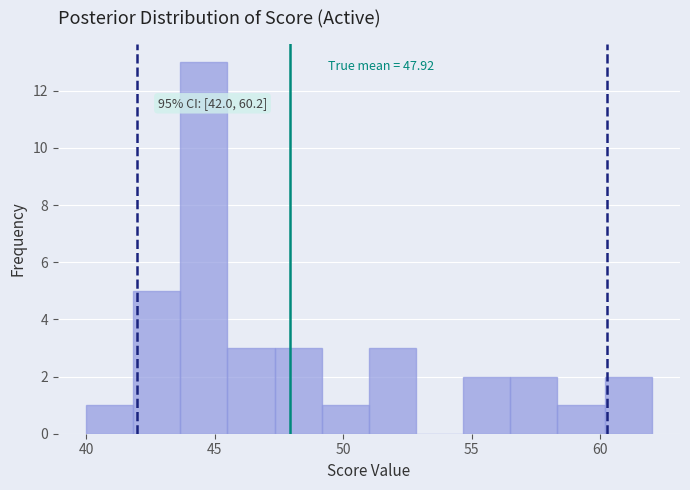

Read against the x-axis, roughly where is the centre of the tallest bar?

44.5